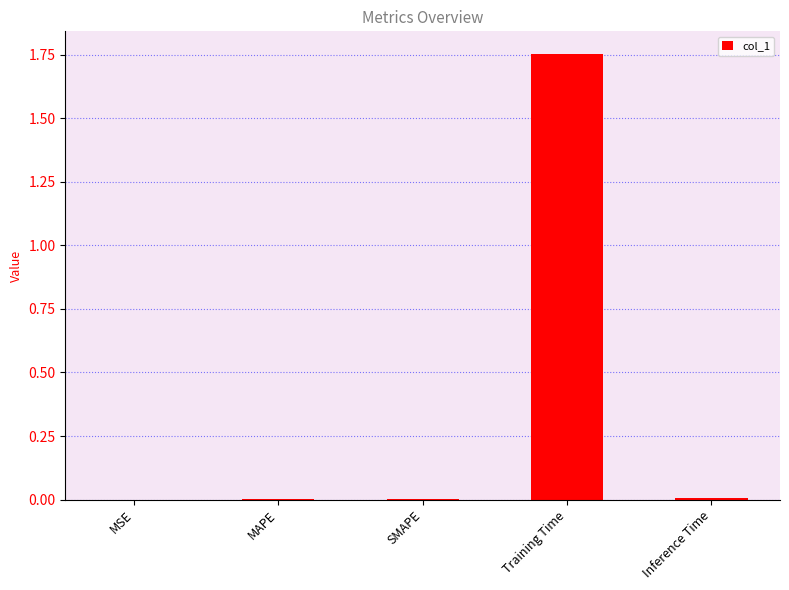

How many data points does each series have?

5